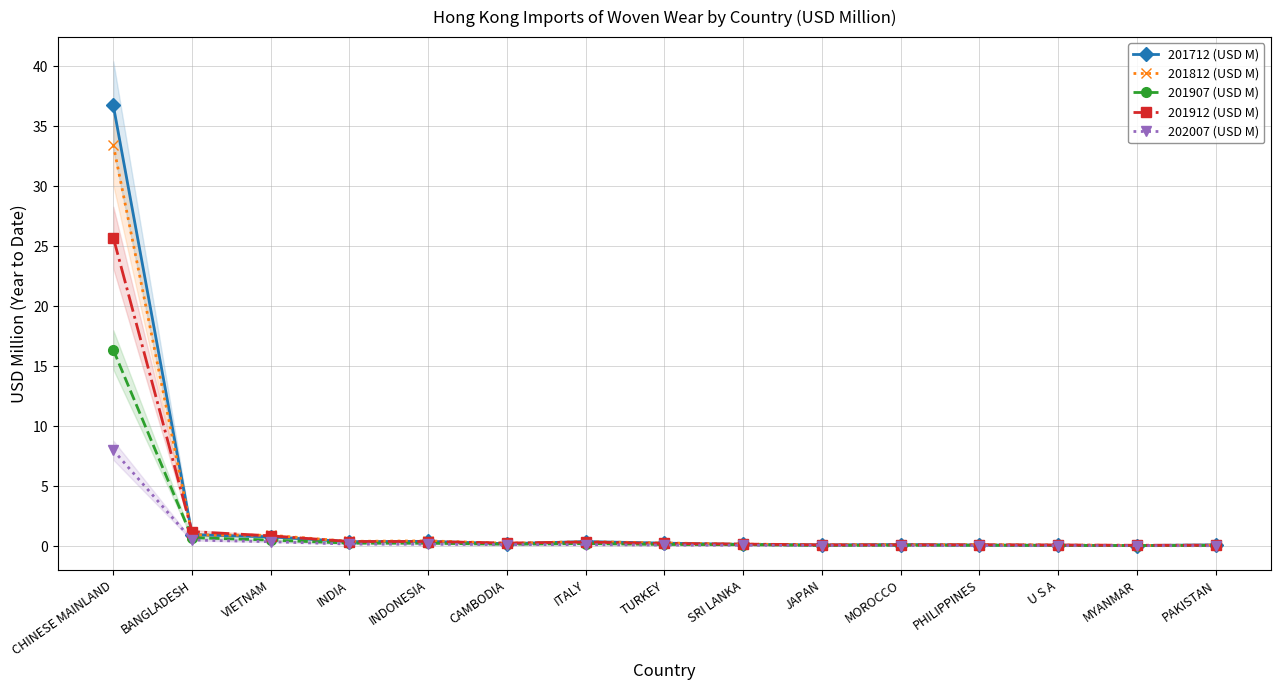

Rank the series by their maximum value, from highest to lowest.

201712 (USD M), 201812 (USD M), 201912 (USD M), 201907 (USD M), 202007 (USD M)